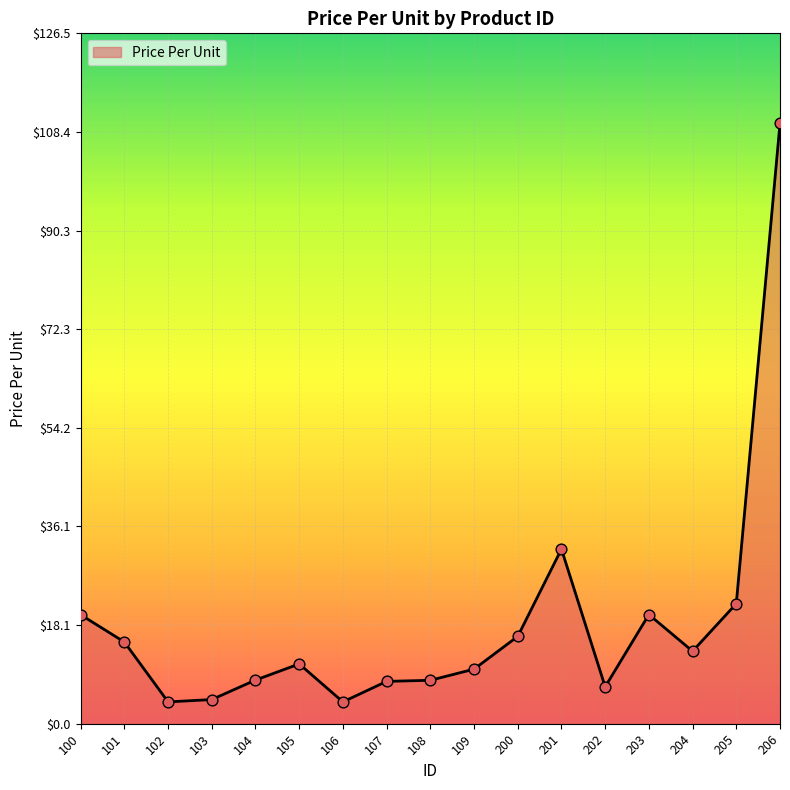

Approximately how many times larger is the value at 104 compared to 102?

2.0